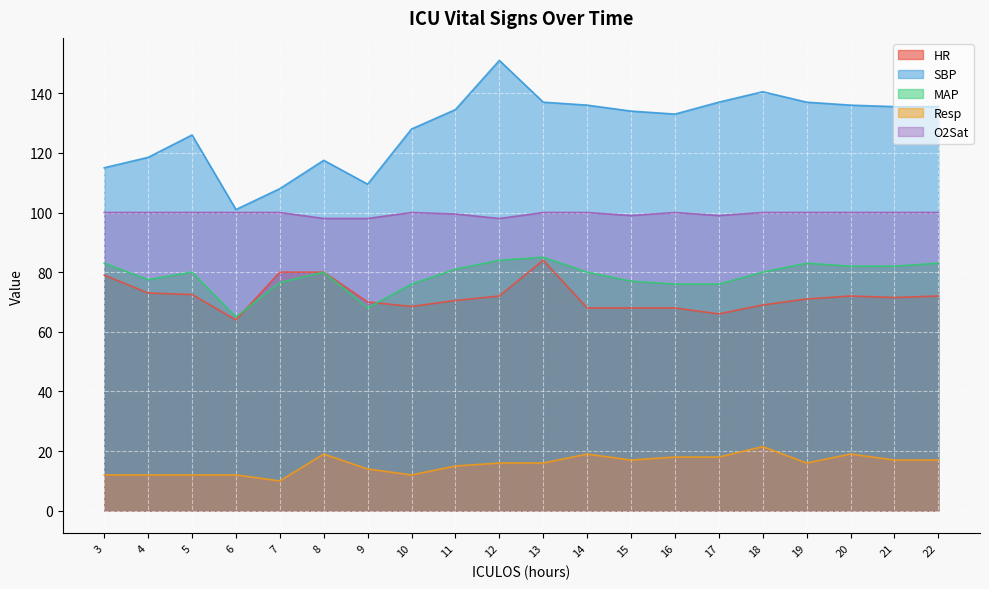

Where does the Resp series first go above 16?

8